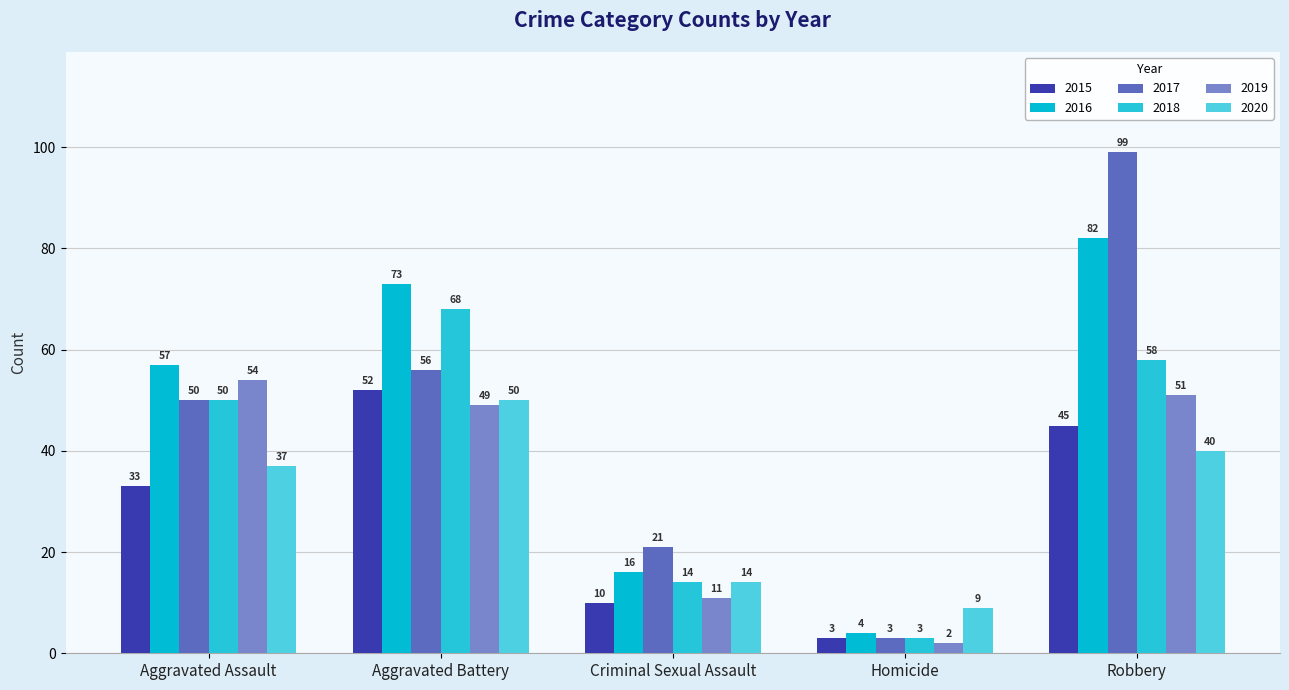

True or false: 2020 has a value of 15 at Homicide.

False